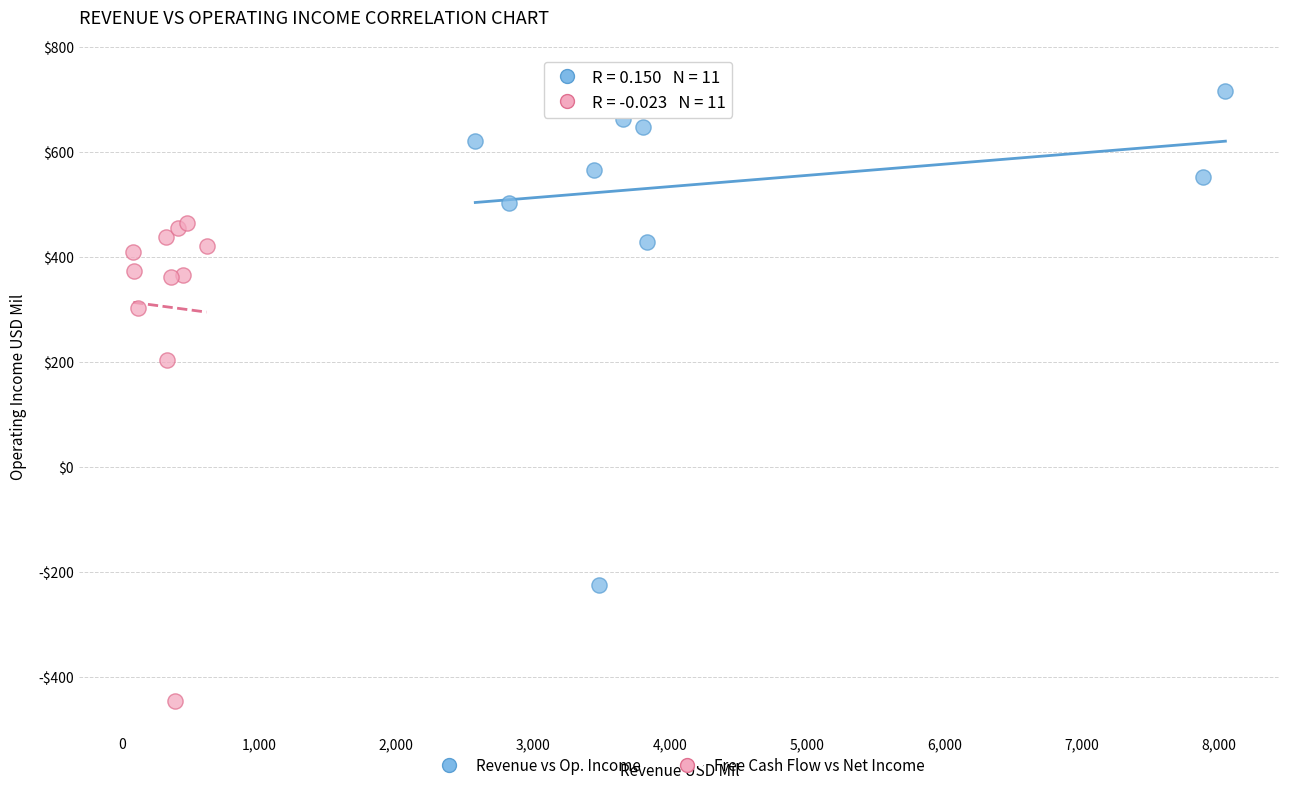

What are all the series names shown in the legend?

Revenue vs Op. Income, Free Cash Flow vs Net Income